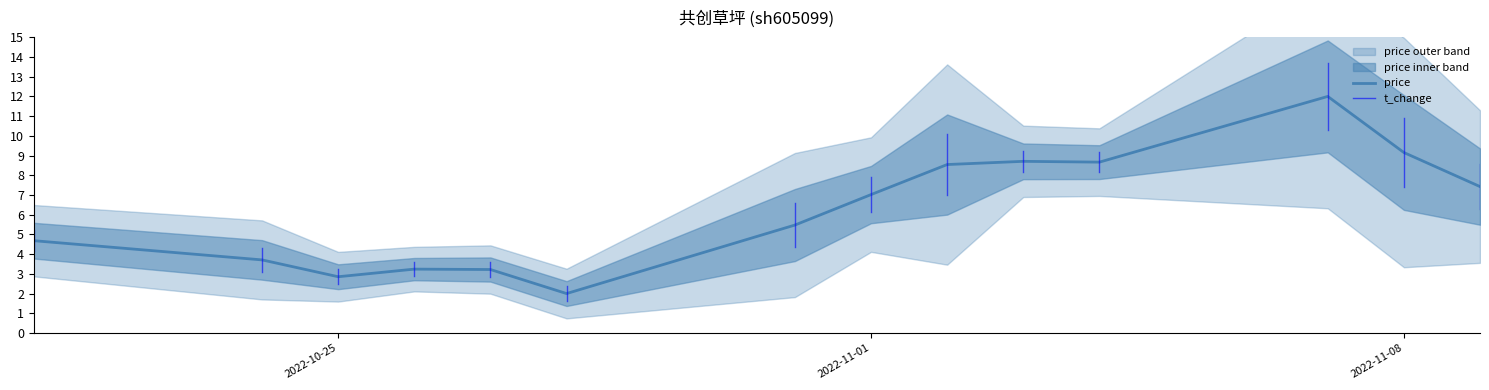

Reading right to left, what are all the values shown in this chart?

7.4	9.2	12.0	8.7	8.7	8.5	7.0	5.5	2.0	3.2	3.2	2.9	3.7	4.7